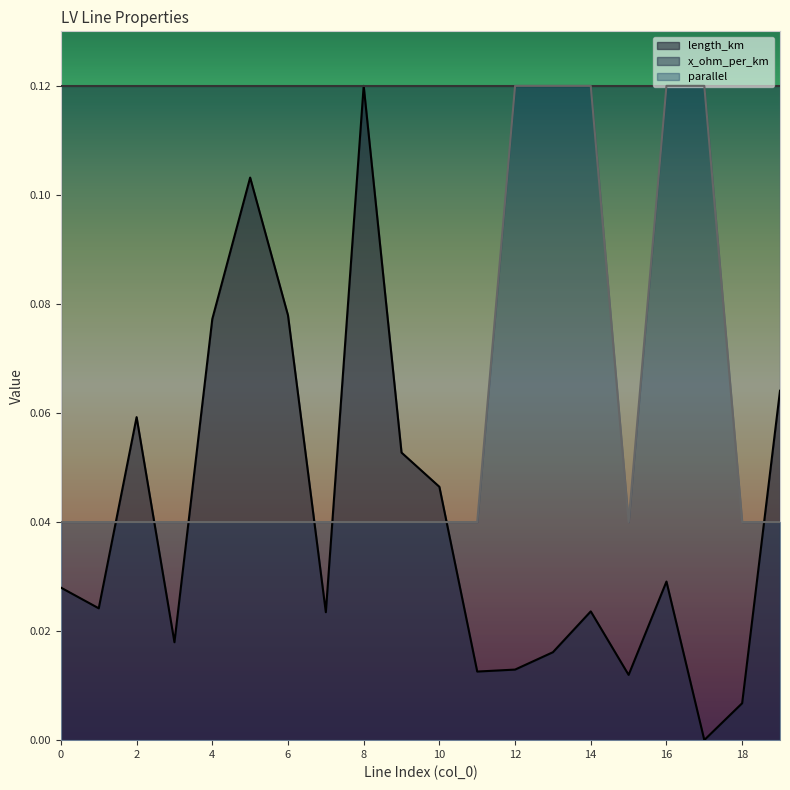

What are all the series names shown in the legend?

length_km, x_ohm_per_km, parallel